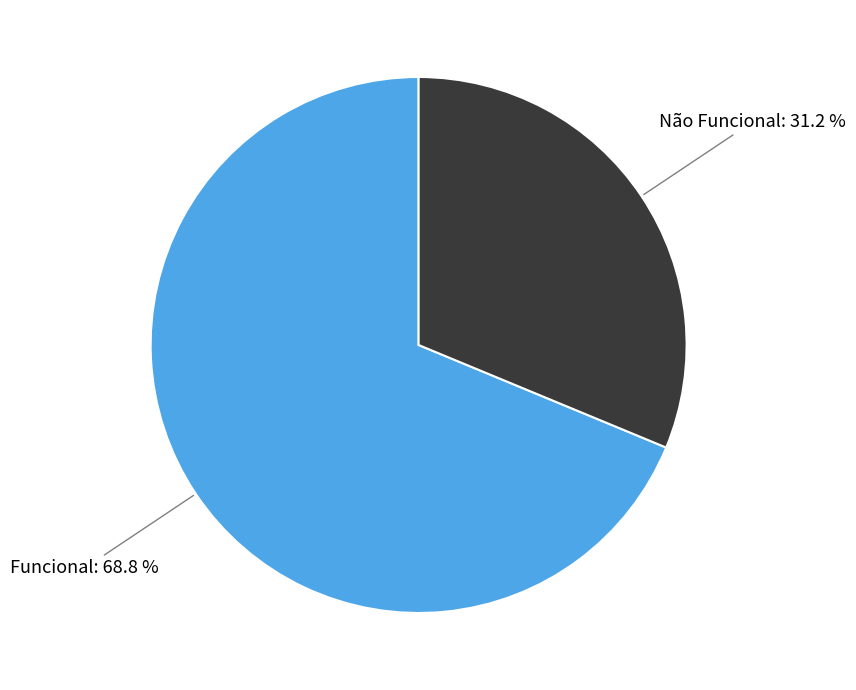

Is there a majority slice in this chart?

Yes